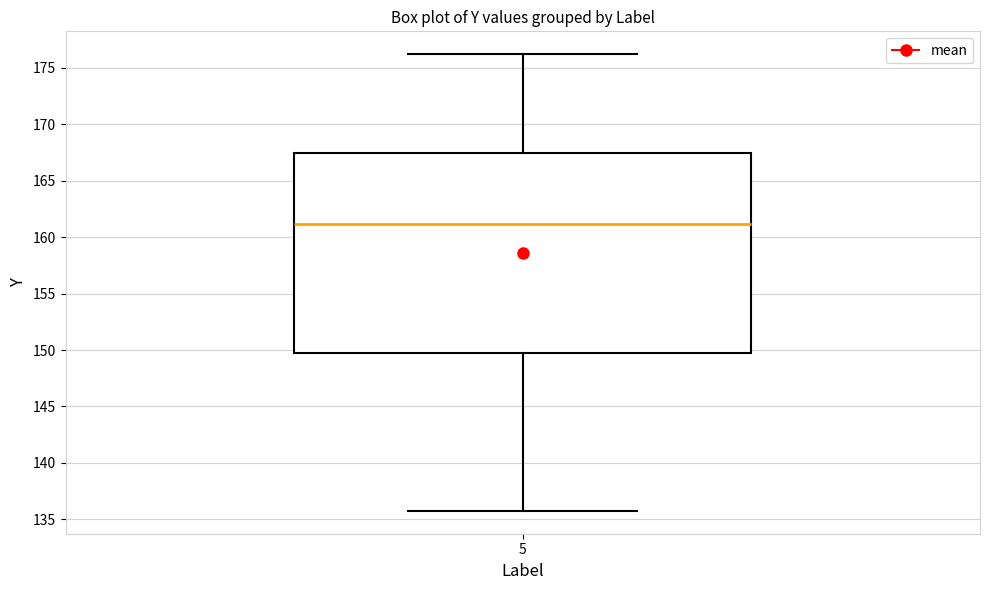

Read this box plot against the y-axis: the position of the median line, the range covered by the box, and the ends of both whiskers. The values are not printed on the chart, so give them approximately, as read against the axis.

median 161.0, box 149.5 to 167.5, whiskers 136.0 to 176.0